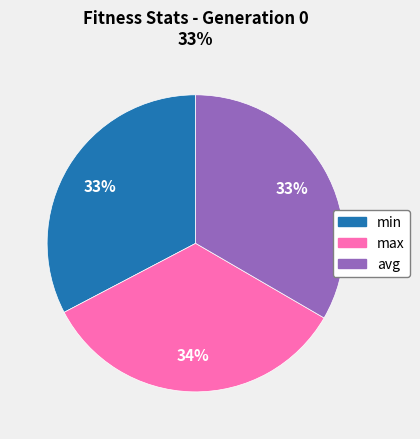

How many segments does this pie chart have?

3